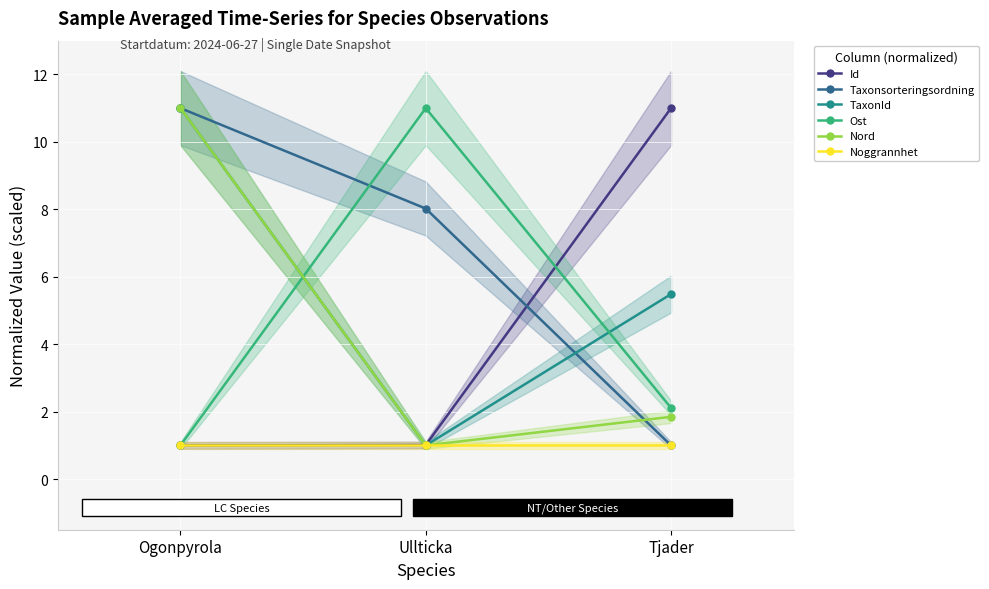

How many values in the Ost series exceed 2?

2